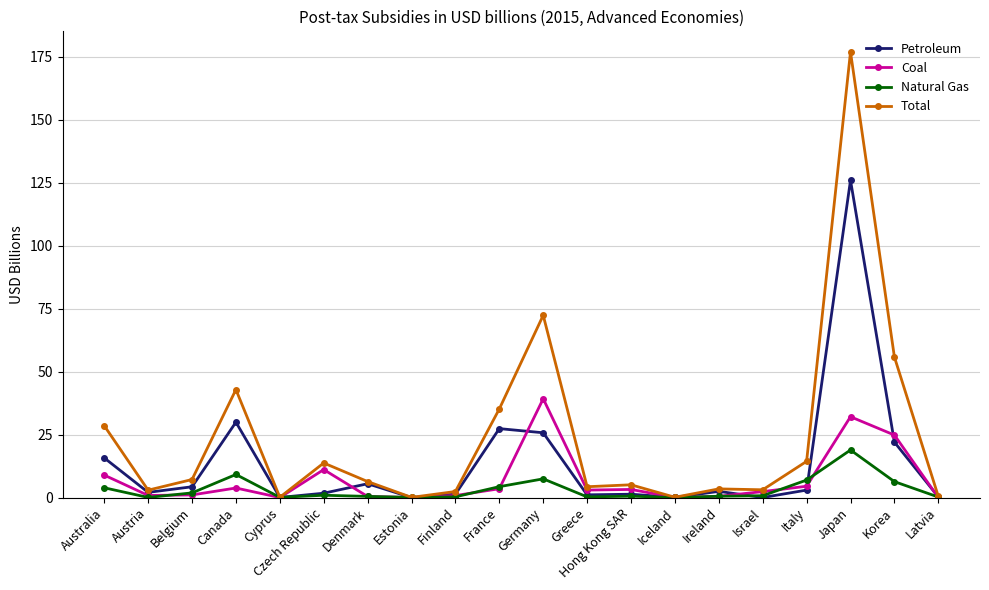

What is the spread (max minus min) of values at France?

31.7